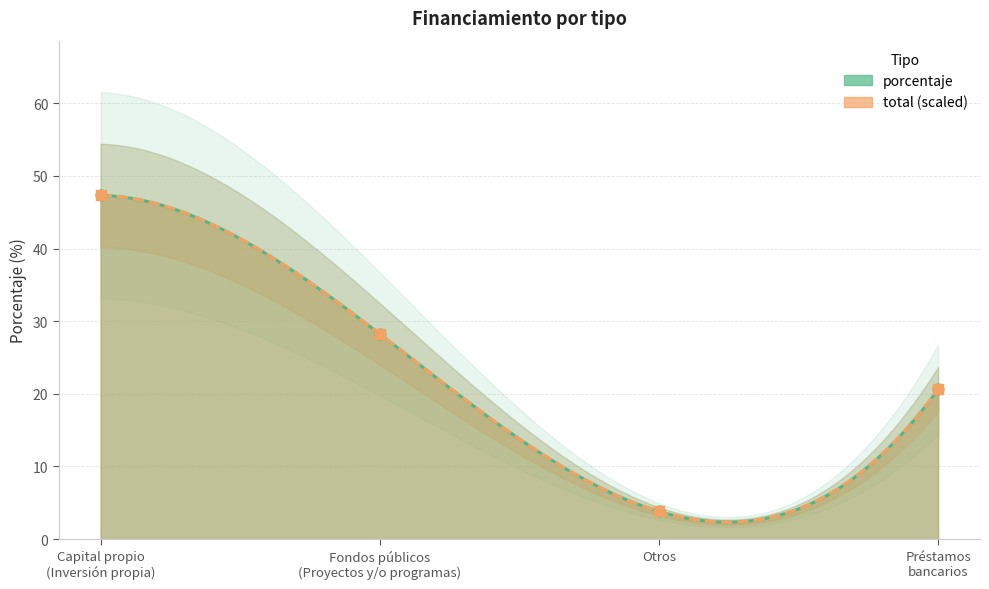

Which has a higher value, Capital propio
(Inversión propia) or Fondos públicos
(Proyectos y/o programas)?

Capital propio
(Inversión propia)